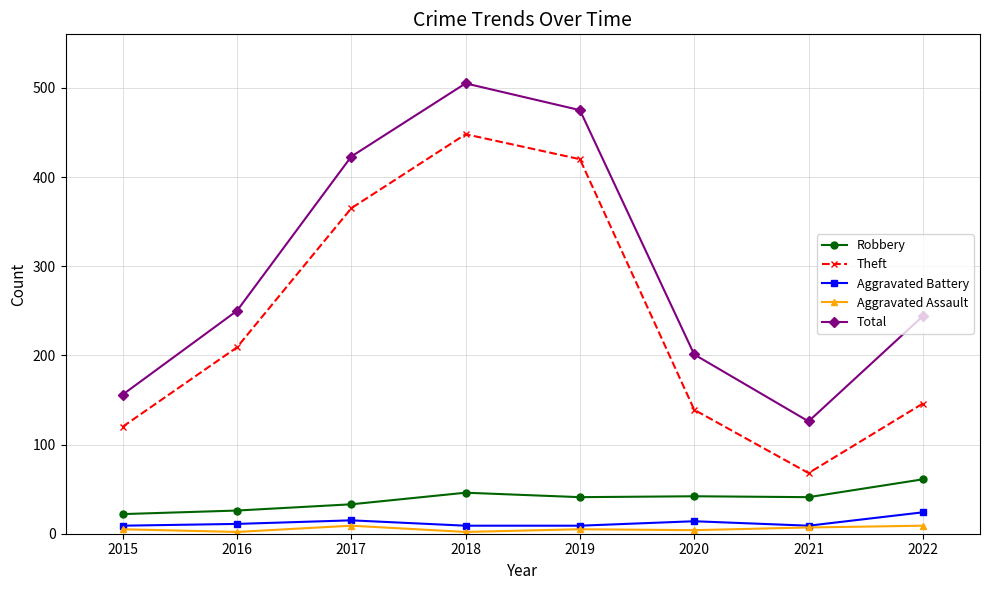

Which series has the largest range (max minus min)?

Theft